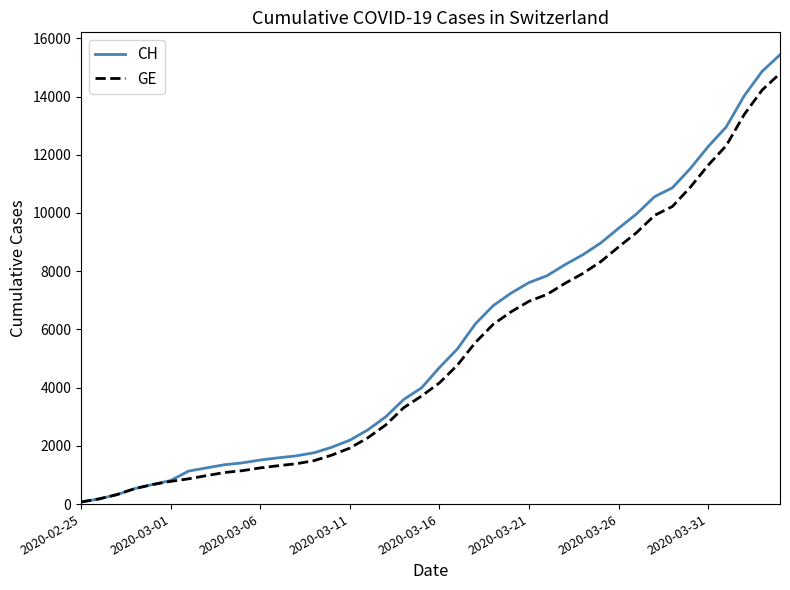

What is the difference between the maximum and minimum values in the CH series?

15361